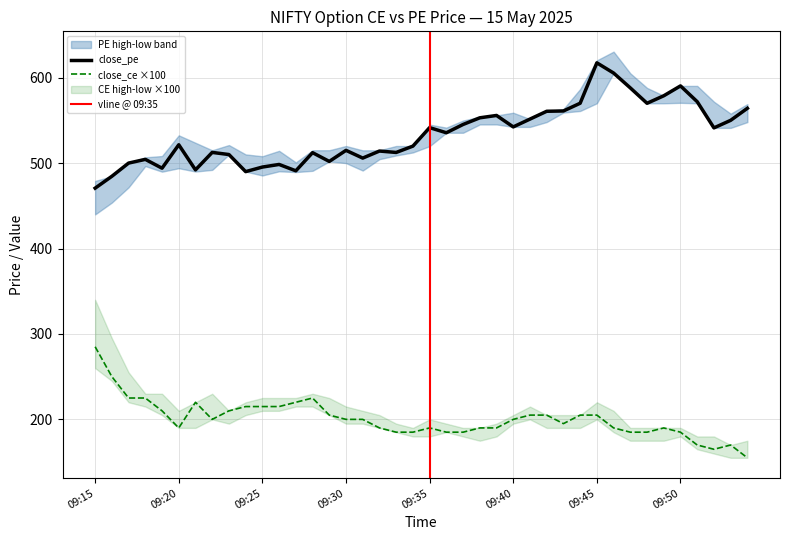

At which category is the sum across all series the highest?

09:46